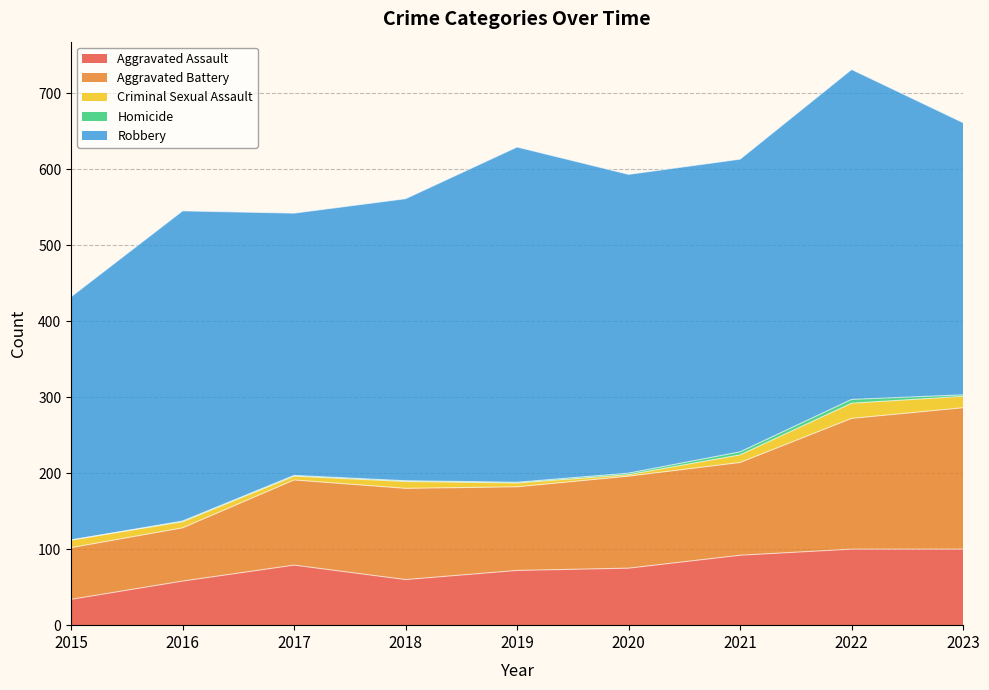

What is the spread (max minus min) of values at 2016?

407